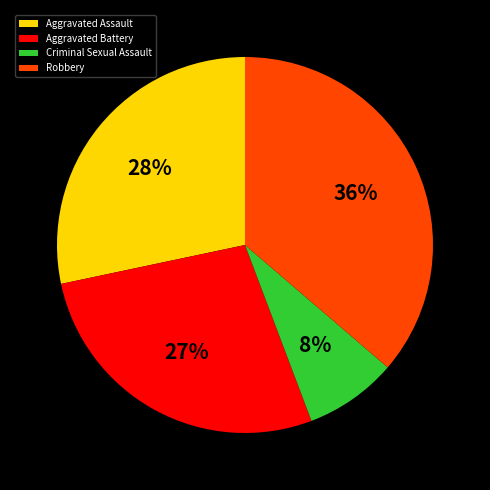

What percentage is the Robbery slice, to the nearest percent?

36%